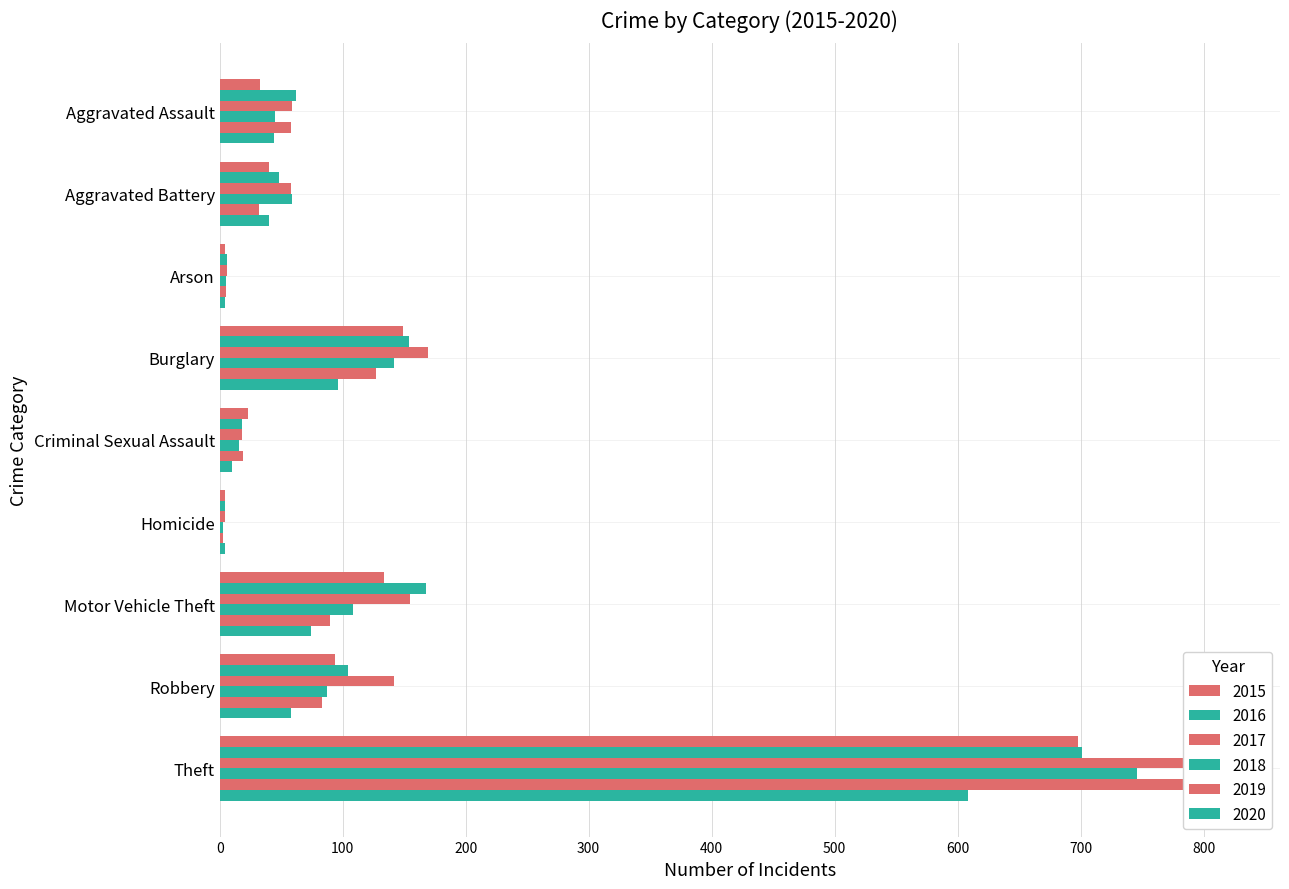

Where is 2017 nearest to the value 399?

Burglary